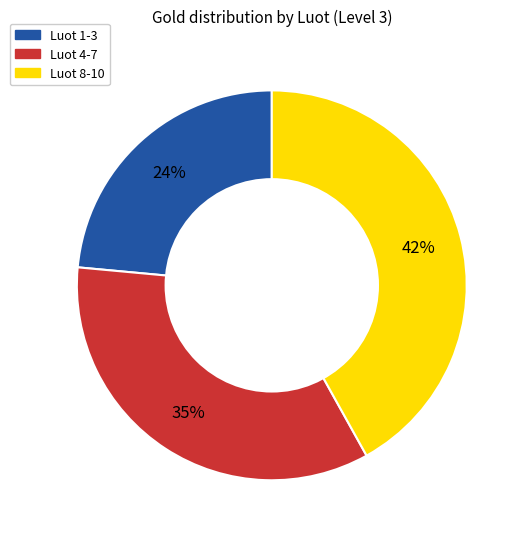

Which has a higher value, Luot 4-7 or Luot 1-3?

Luot 4-7